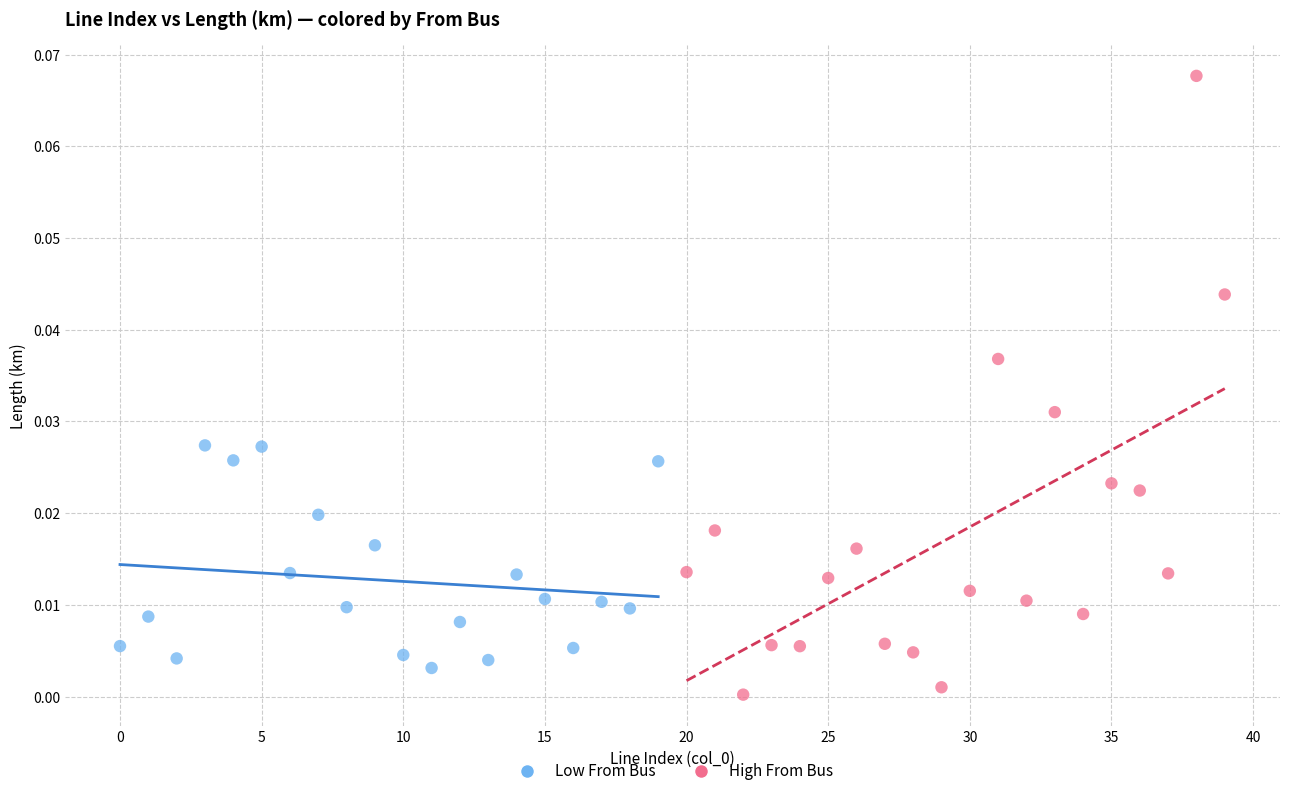

Which series has the widest spread of Y values?

High From Bus